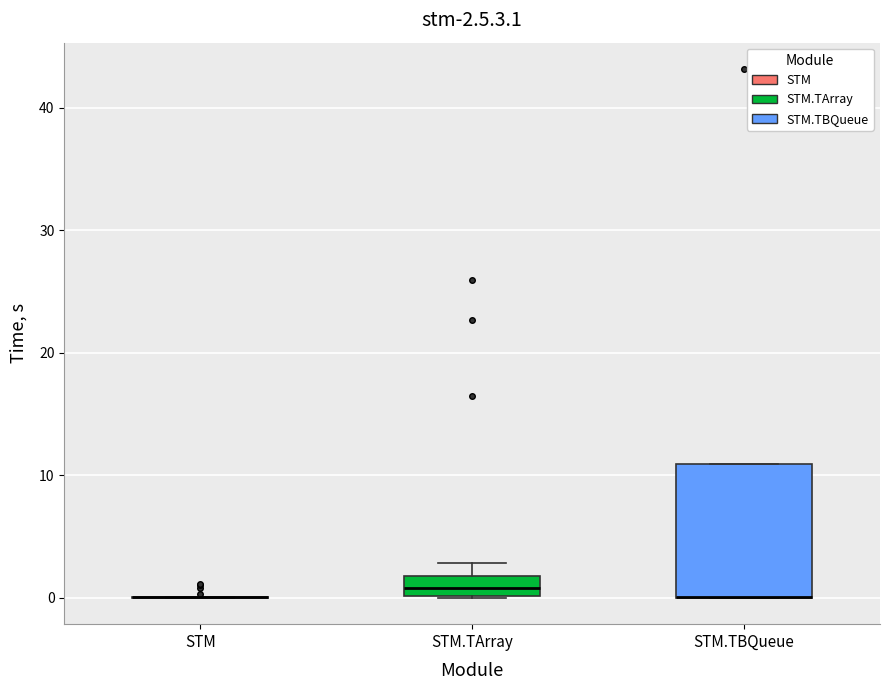

Which box is the tallest, from its lower edge to its upper edge?

STM.TBQueue